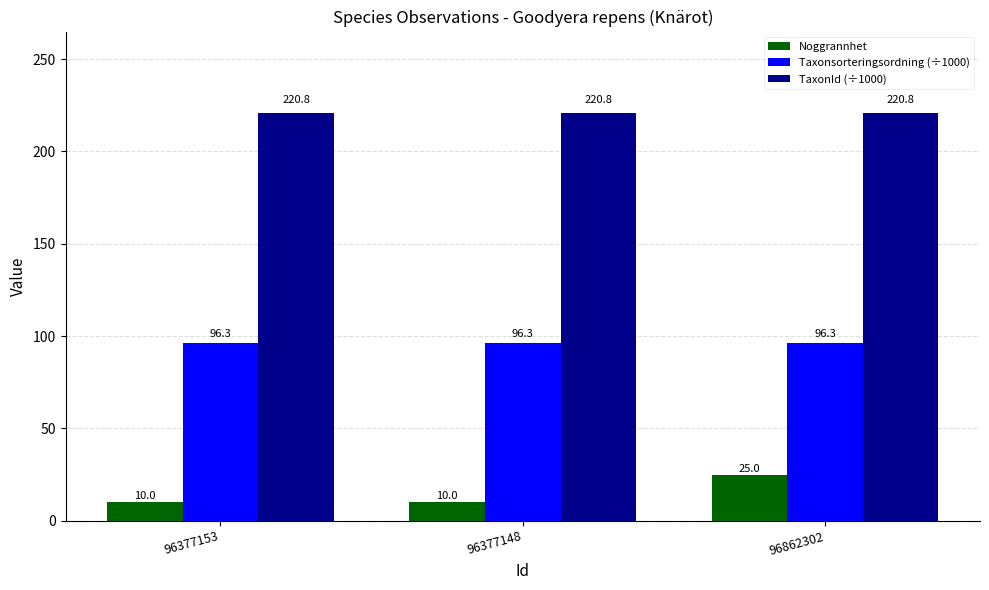

What is the greatest value displayed?

220.8